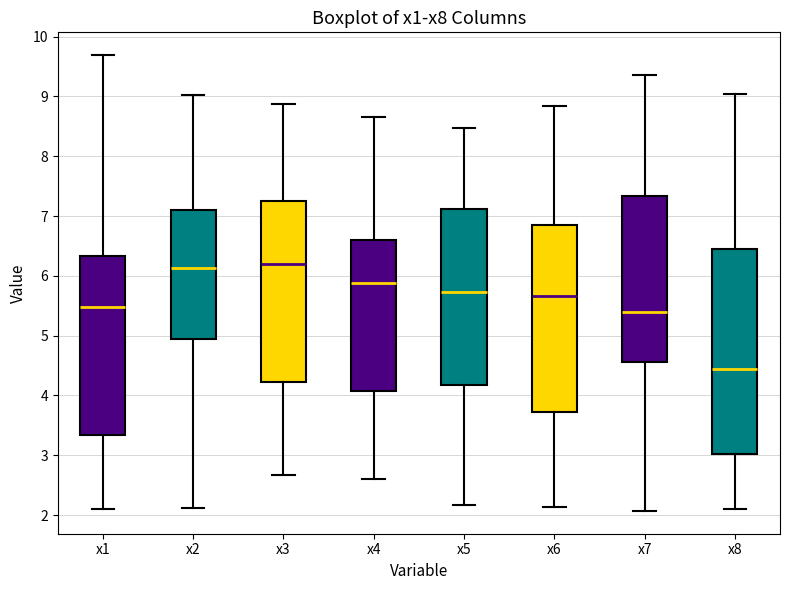

Reading left to right, read every box against the y-axis: the position of its median line, the range the box covers, and the ends of its whiskers. The values are not printed on the chart, so give them approximately, as read against the axis.

x1: median 5.5, box 3.3 to 6.3, whiskers 2.1 to 9.7
x2: median 6.1, box 4.9 to 7.1, whiskers 2.1 to 9.0
x3: median 6.2, box 4.2 to 7.3, whiskers 2.7 to 8.9
x4: median 5.9, box 4.1 to 6.6, whiskers 2.6 to 8.7
x5: median 5.7, box 4.2 to 7.1, whiskers 2.2 to 8.5
x6: median 5.7, box 3.7 to 6.9, whiskers 2.1 to 8.8
x7: median 5.4, box 4.6 to 7.3, whiskers 2.1 to 9.4
x8: median 4.4, box 3.0 to 6.4, whiskers 2.1 to 9.0